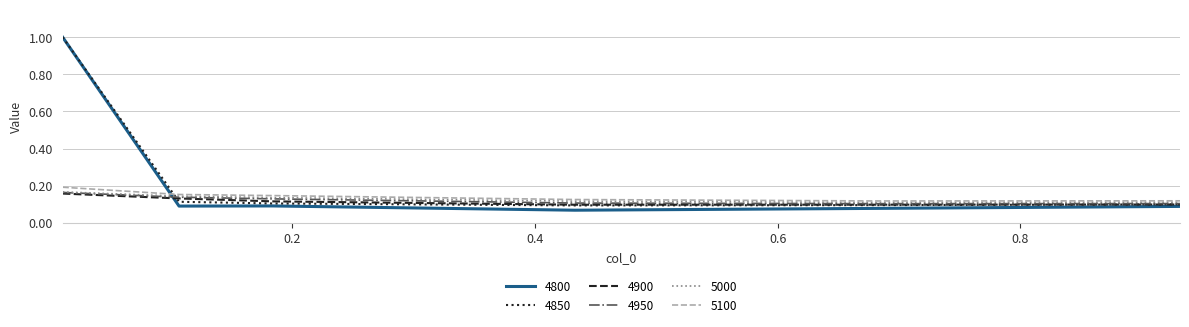

True or false: 4950 has more than 2 interior local peaks.

False